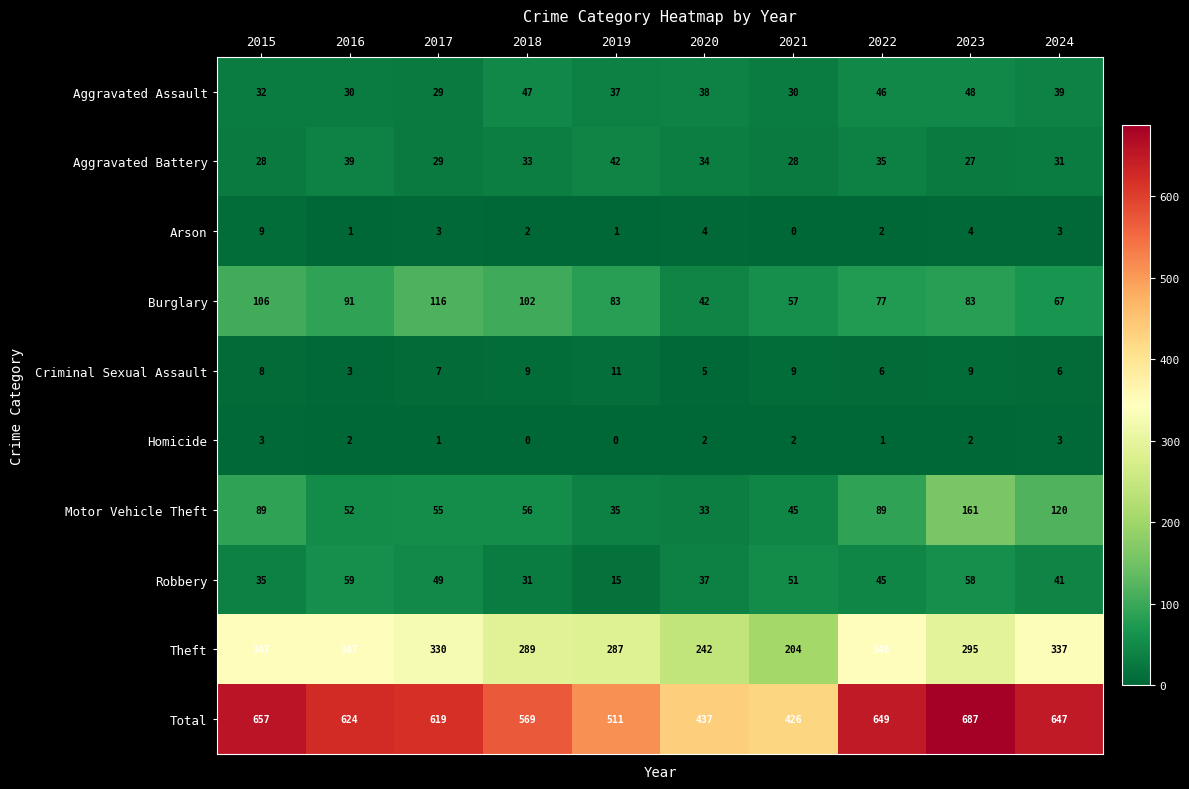

Which series has the largest total across all categories?

Total